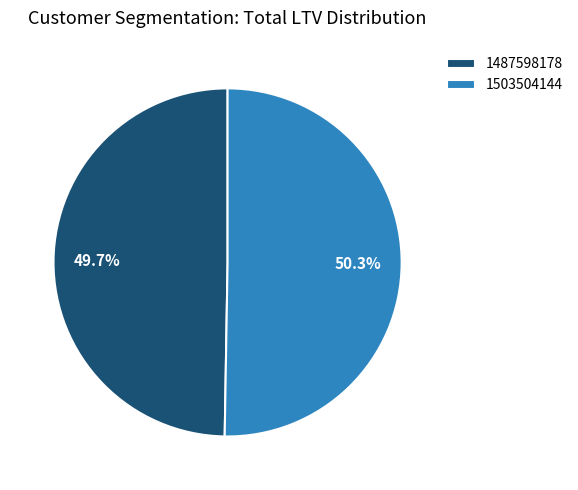

Rank the categories by value from lowest to highest.

1487598178, 1503504144